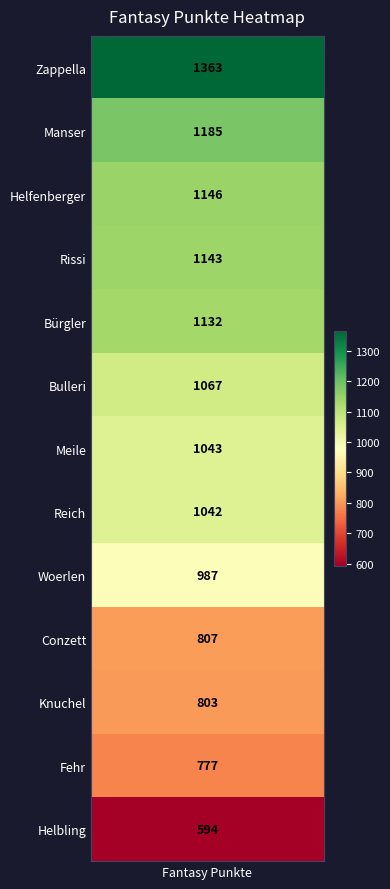

How many values are below 1043?

6